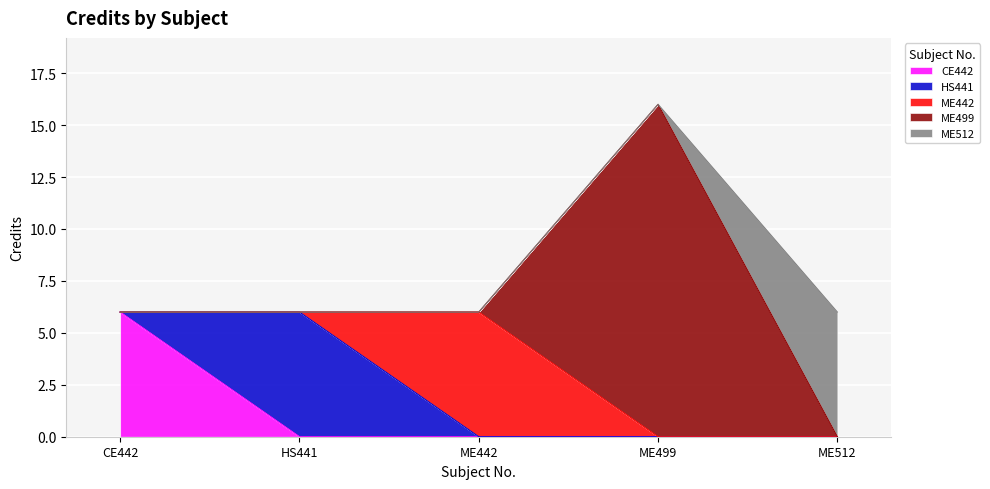

What is the maximum value shown in the chart?

16